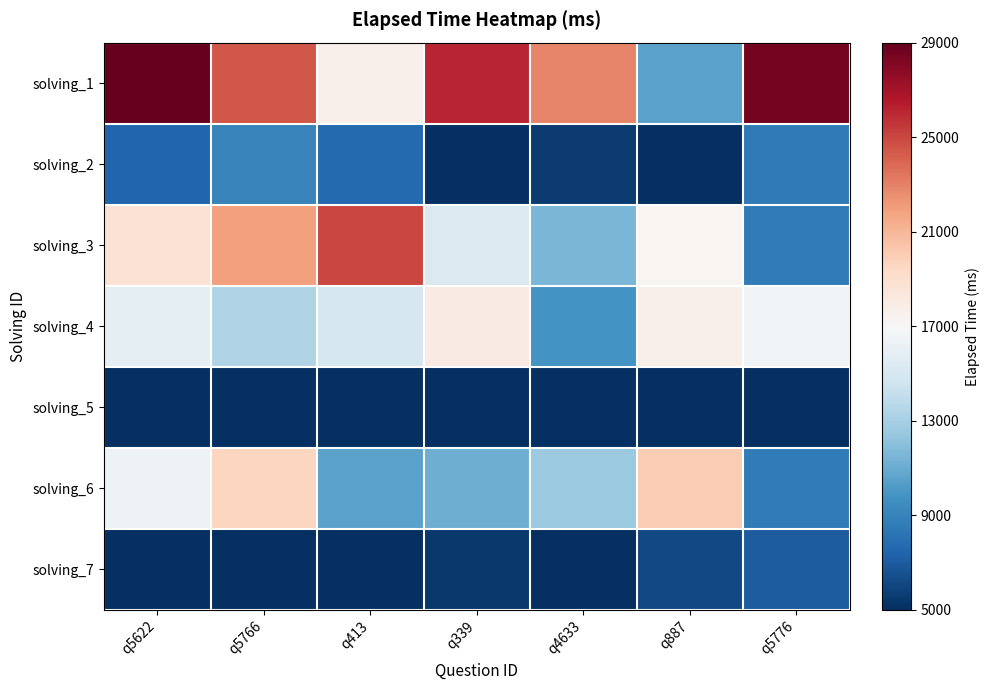

Which series has the largest total across all categories?

solving_1